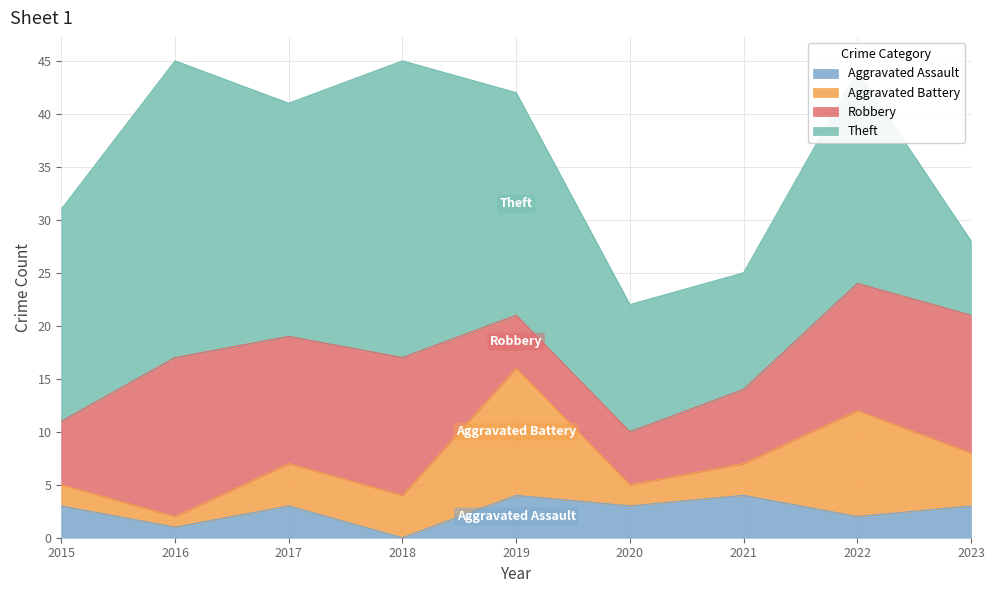

What is the difference between the maximum and minimum values in the Robbery series?

10